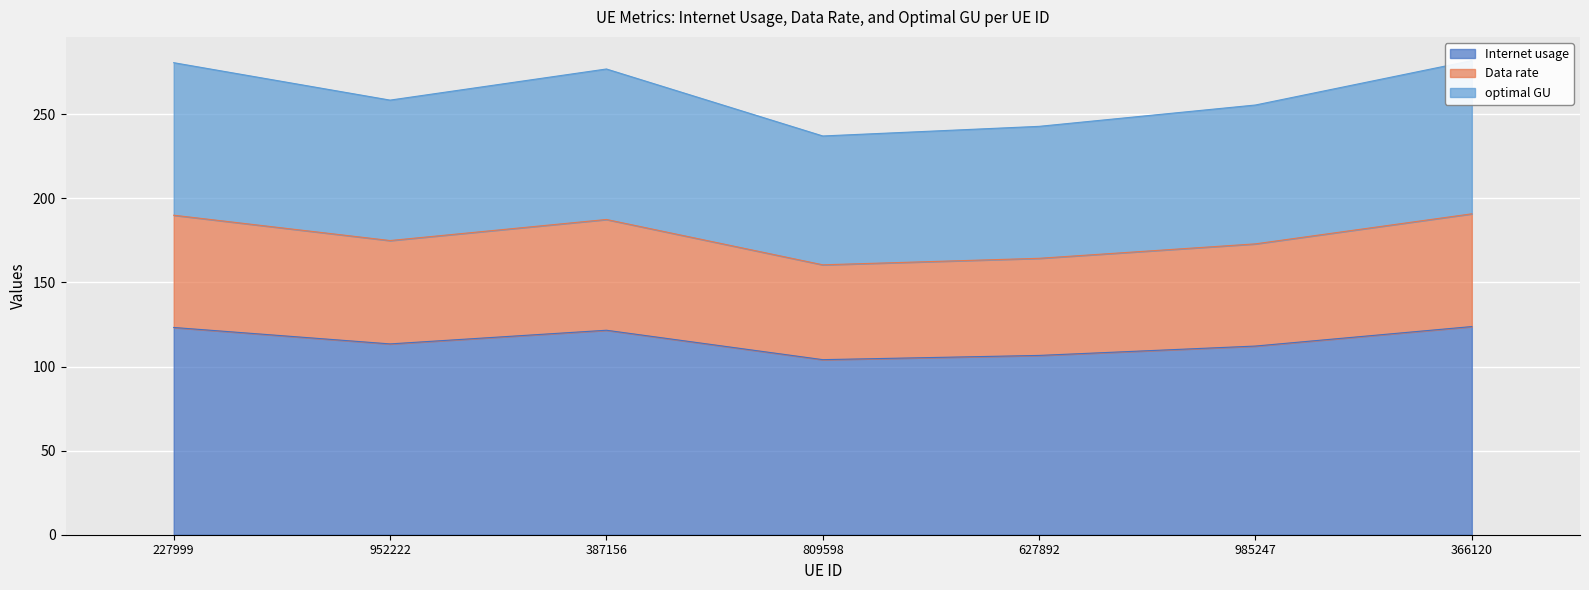

What is the sum of the Internet usage values at 985247 and 809598?

216.3